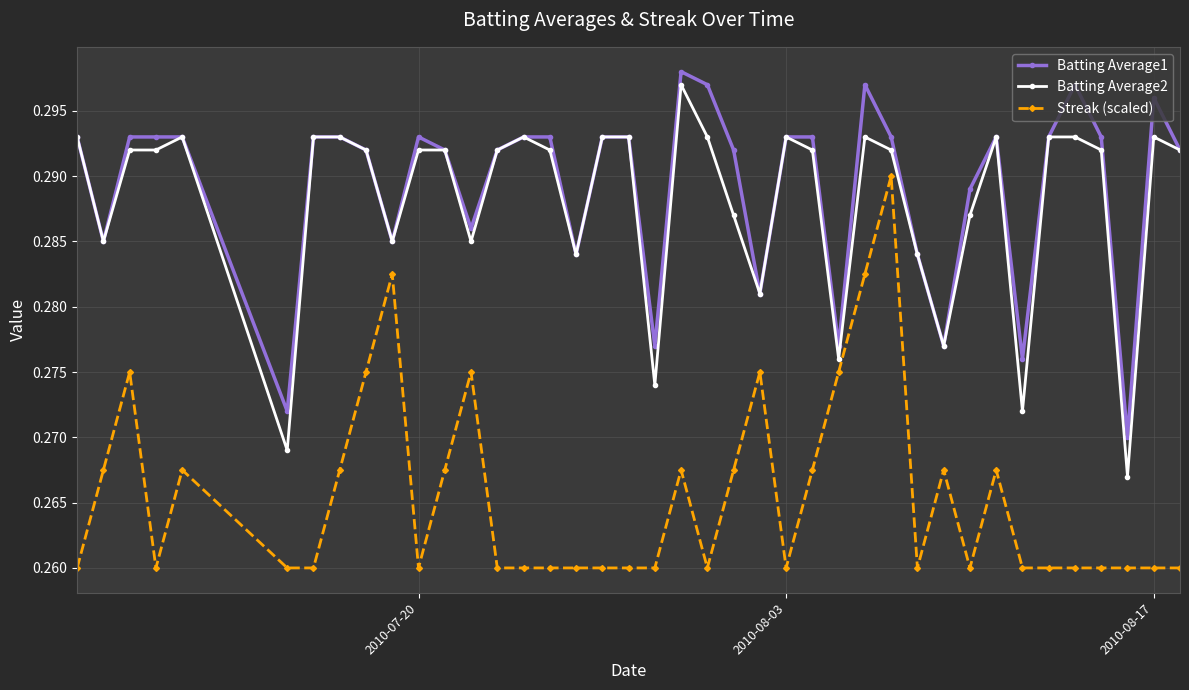

Which series has the widest spread of values?

Streak (scaled)